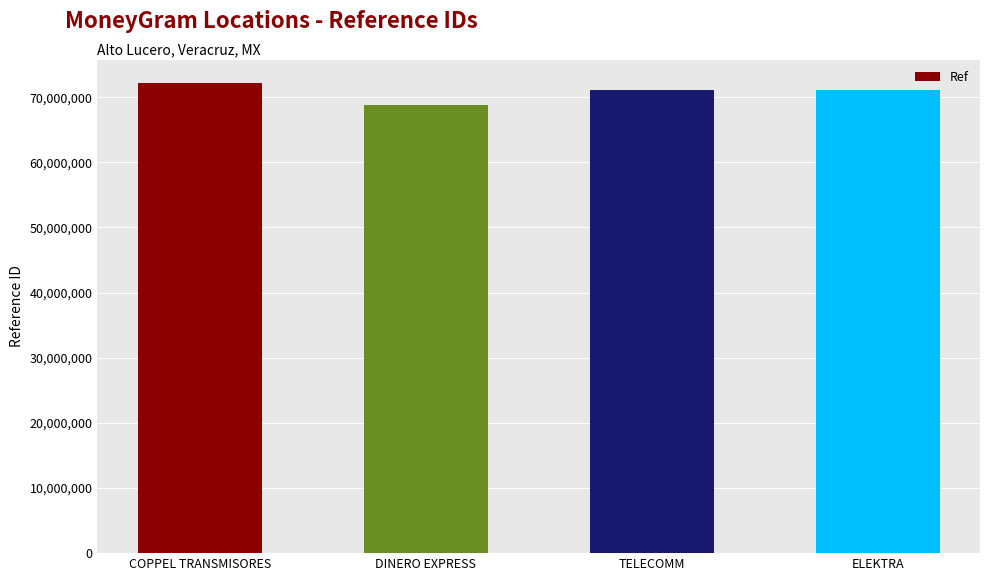

What is the label of the 2nd bar from the right?

TELECOMM